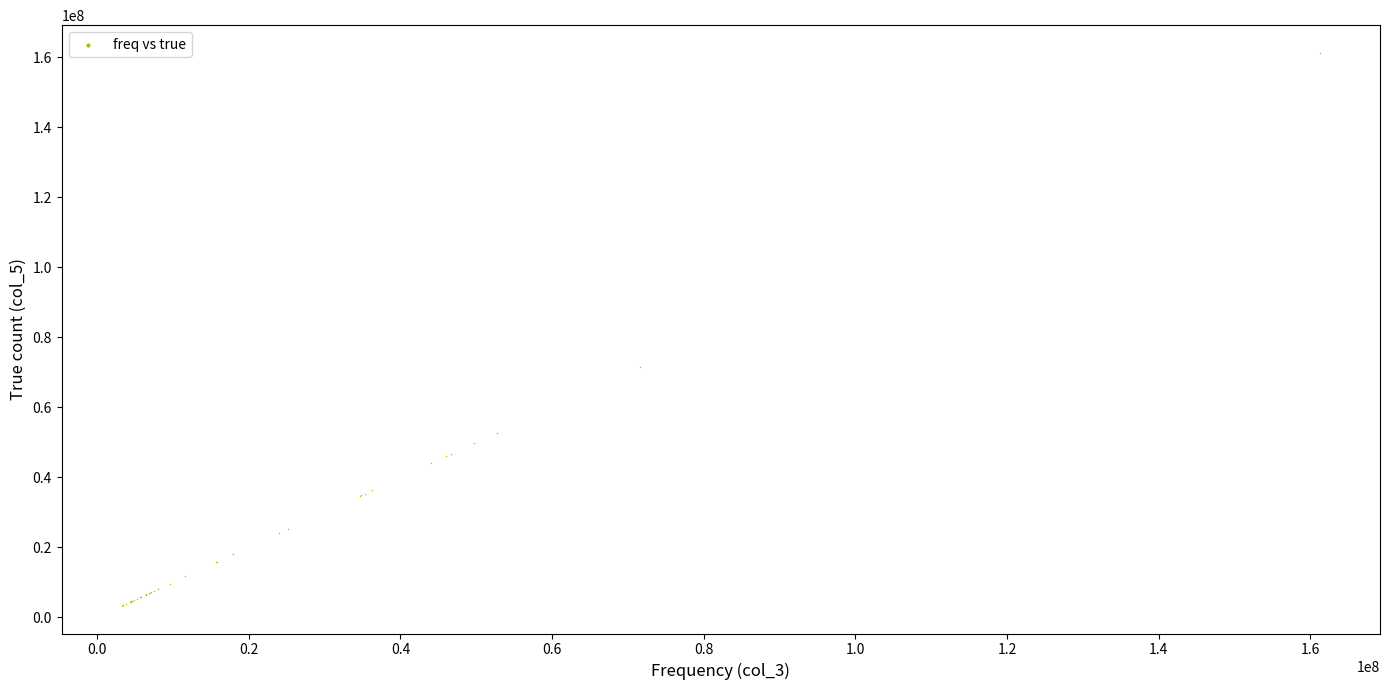

What Y value in the scatter plot is closest to 82247694?

71569881